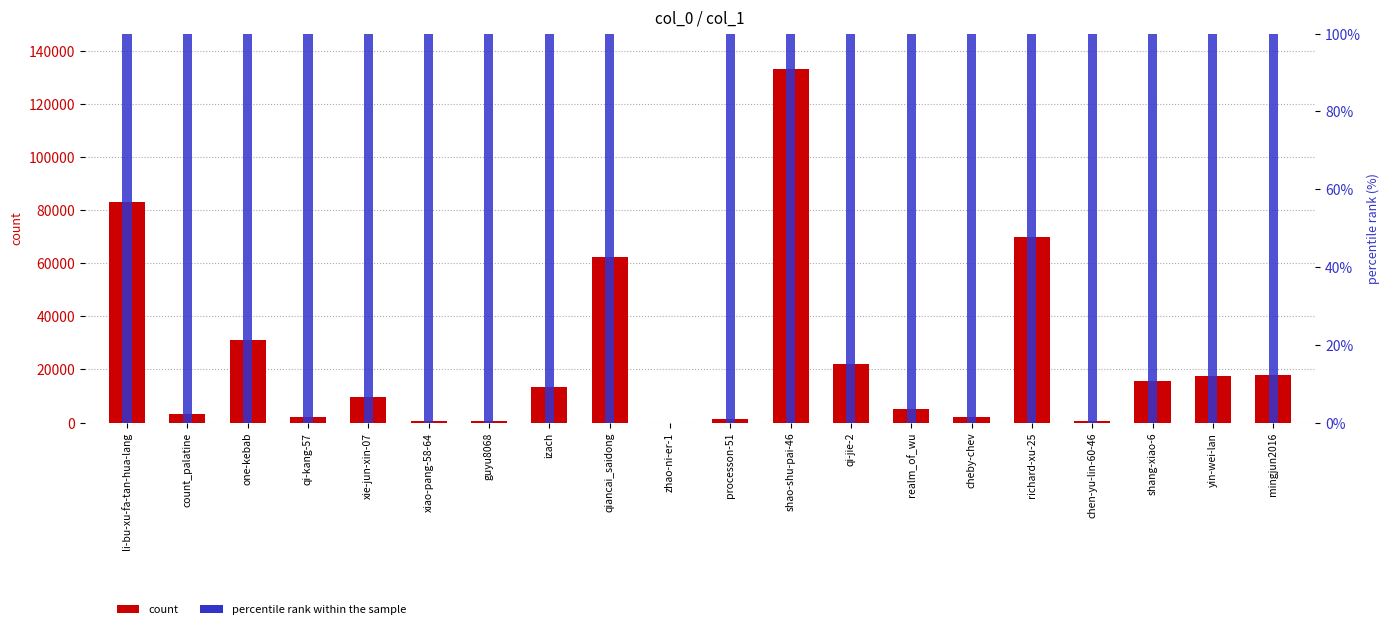

Reading left to right, list all the values displayed in this chart.

col_1 value: li-bu-xu-fa-tan-hua-lang=83181.0	count_palatine=3305.0	one-kebab=30916.0	qi-kang-57=2219.0	xie-jun-xin-07=9730.0	xiao-pang-58-64=734.0	guyu8068=701.0	izach=13363.0	qiancai_saidong=62260.0	zhao-ni-er-1=12.0	processon-51=1379.0	shao-shu-pai-46=133065.0	qi-jie-2=22164.0	realm_of_wu=5149.0	cheby-chev=2115.0	richard-xu-25=69678.0	chen-yu-lin-60-46=698.0	shang-xiao-6=15597.0	yin-wei-lan=17466.0	mingjun2016=17802.0
percentile rank: li-bu-xu-fa-tan-hua-lang=119758.5	count_palatine=46572.8	one-kebab=99798.8	qi-kang-57=39919.5	xie-jun-xin-07=59879.2	xiao-pang-58-64=19959.8	guyu8068=13306.5	izach=66532.5	qiancai_saidong=106452.0	zhao-ni-er-1=0.0	processon-51=26613.0	shao-shu-pai-46=126411.8	qi-jie-2=93145.5	realm_of_wu=53226.0	cheby-chev=33266.2	richard-xu-25=113105.2	chen-yu-lin-60-46=6653.2	shang-xiao-6=73185.8	yin-wei-lan=79839.0	mingjun2016=86492.2